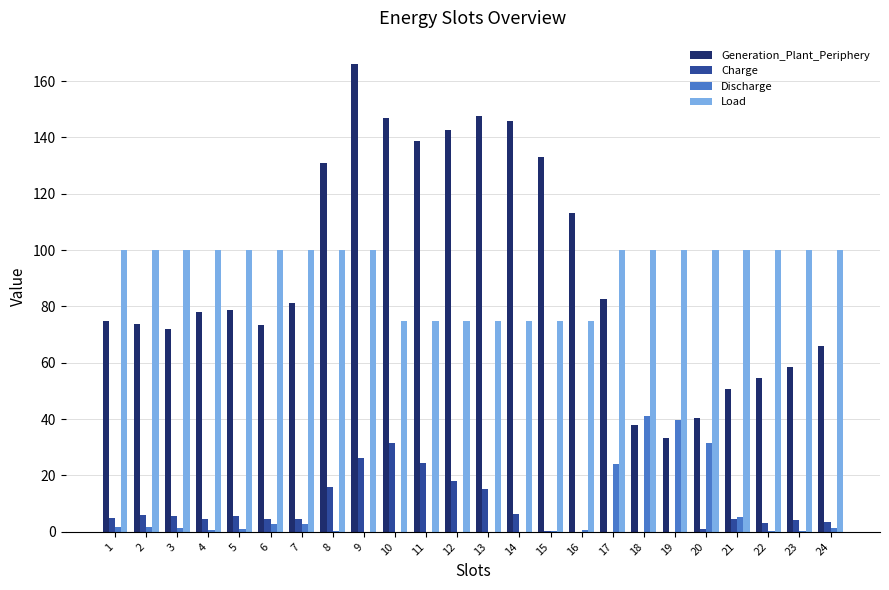

What are all the series names shown in the legend?

Generation_Plant_Periphery, Charge, Discharge, Load